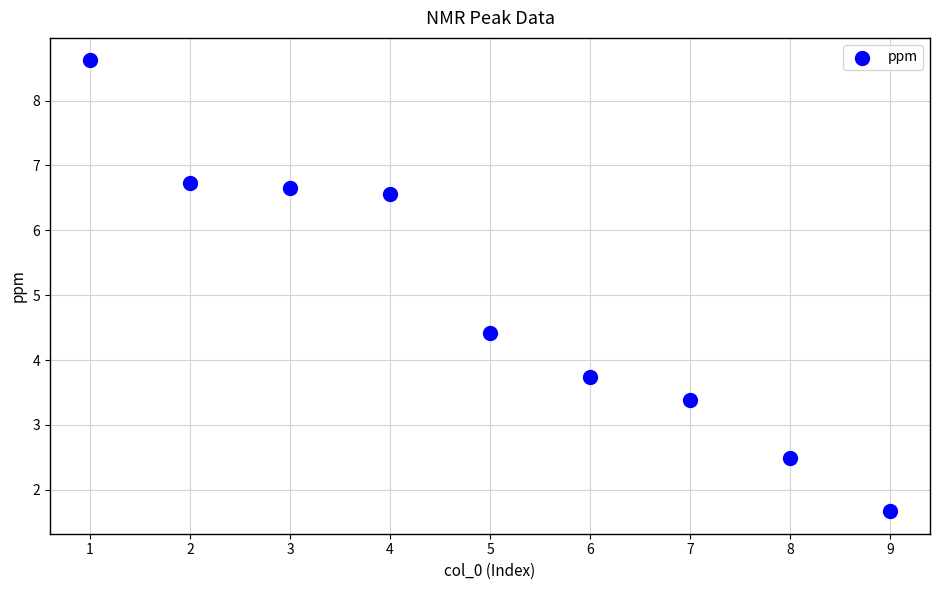

What is the average X value?

5.0